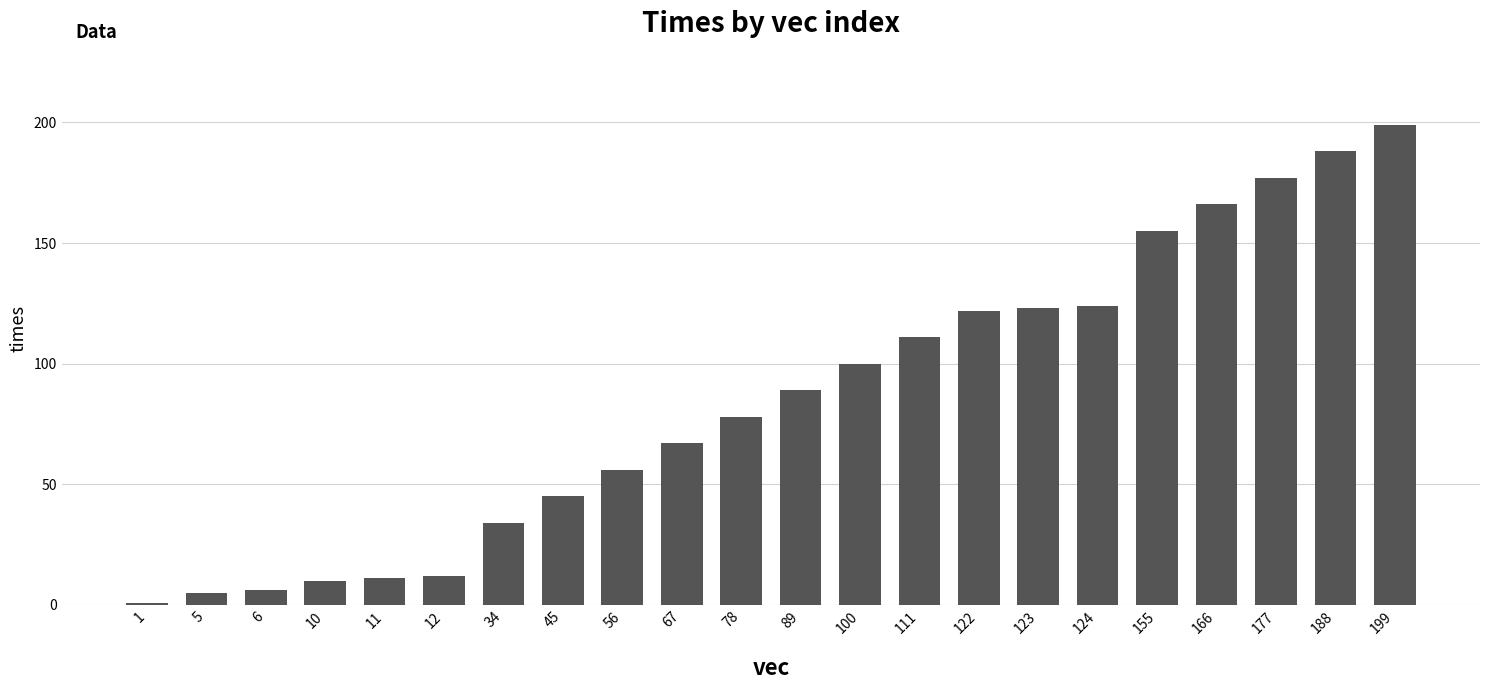

Which category has the highest value across all series?

199